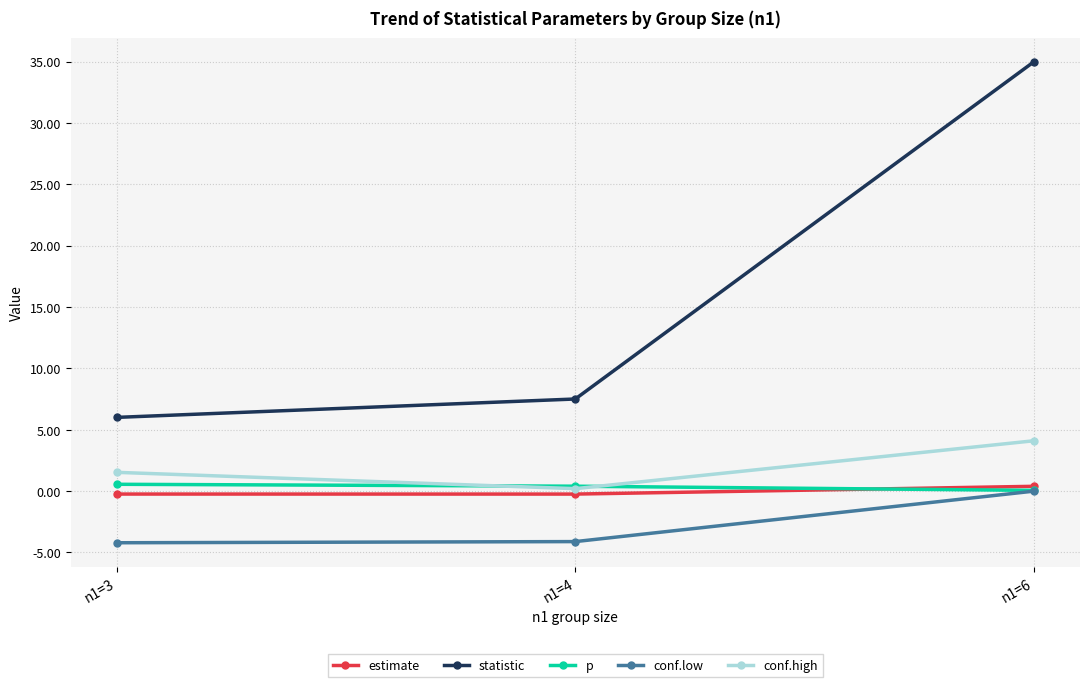

Rank the categories by statistic value from highest to lowest.

n1=6, n1=4, n1=3